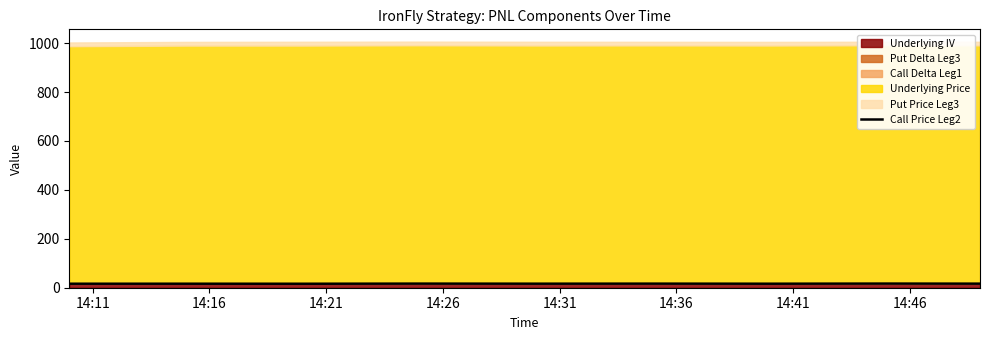

Where is the data nearest to the value 16?

14:21